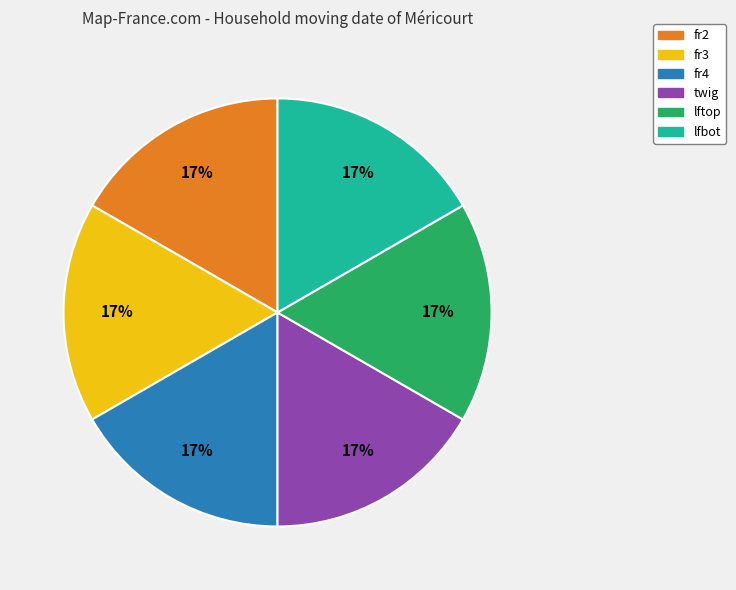

Does any single category account for the majority?

No